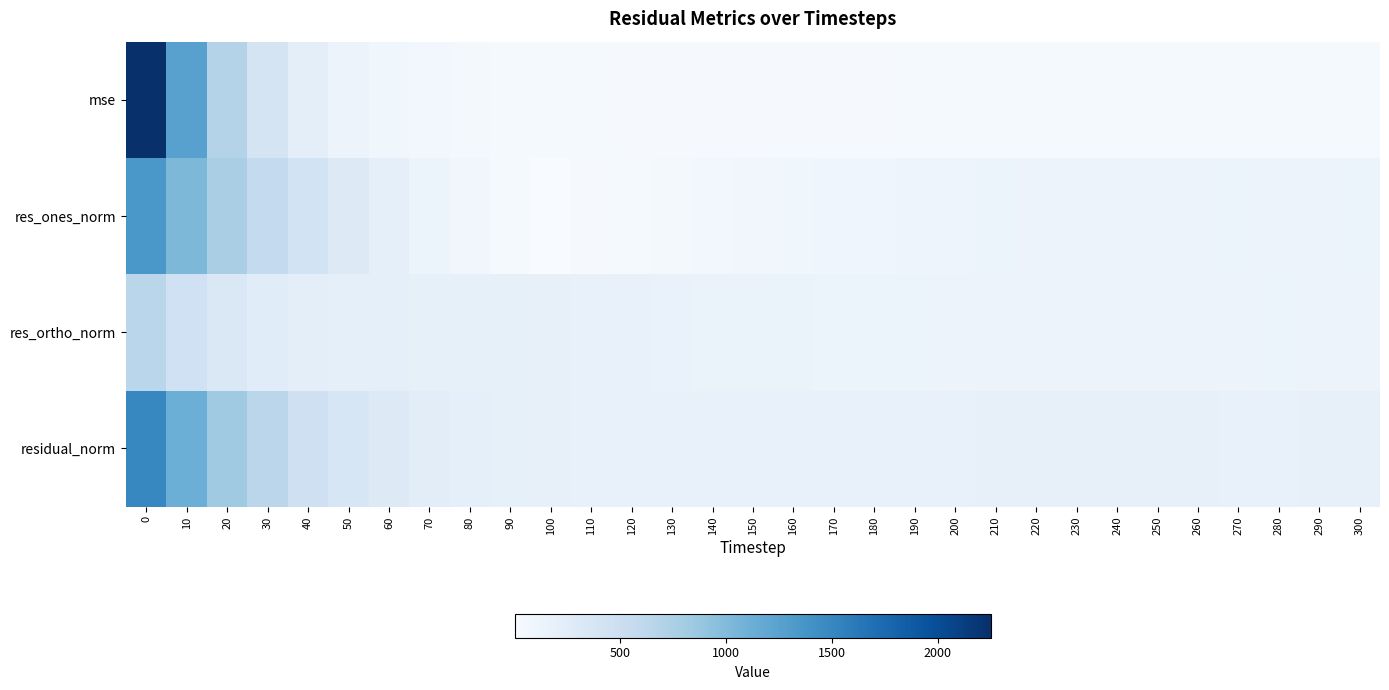

Which series has the largest total across all categories?

residual_norm